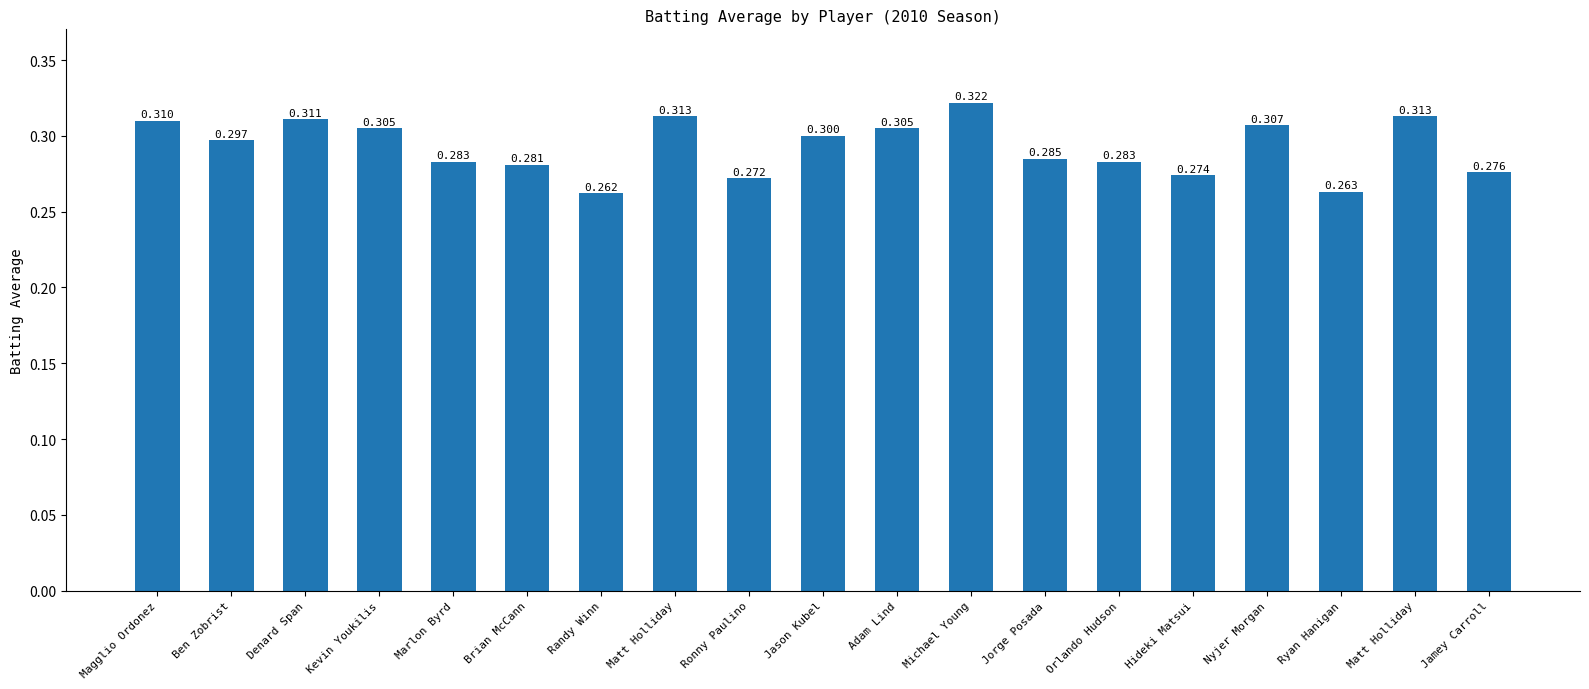

How many series are shown in this chart?

1